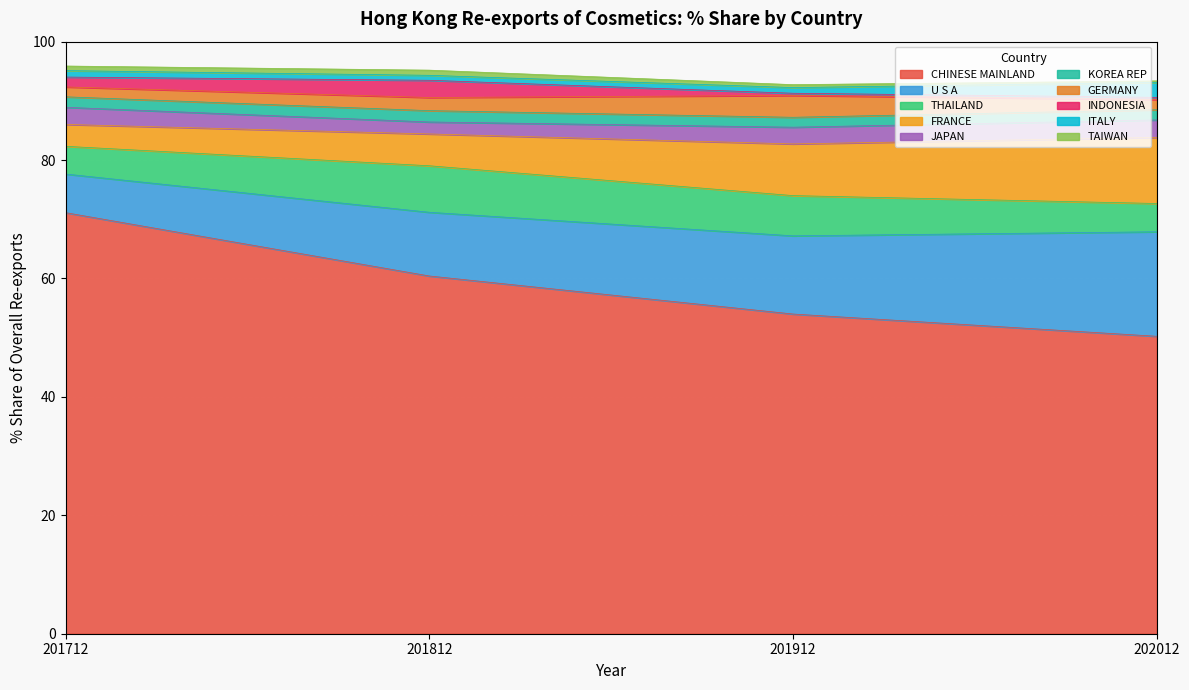

The value of 201712_% Share at KOREA REP is 0.4. True or false?

False